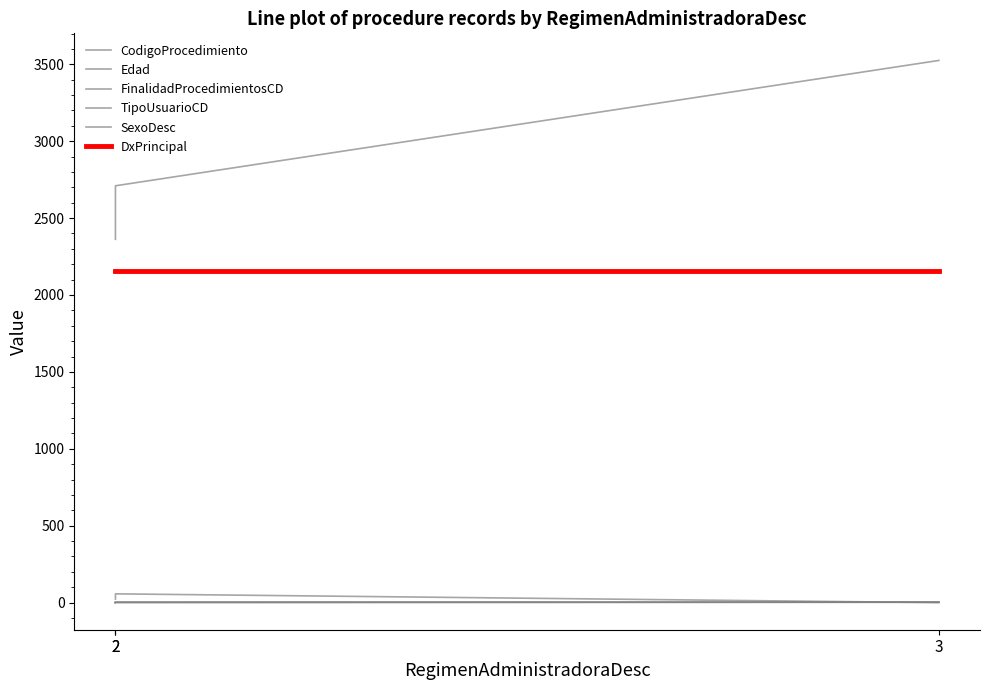

Which series has the widest spread of values?

CodigoProcedimiento